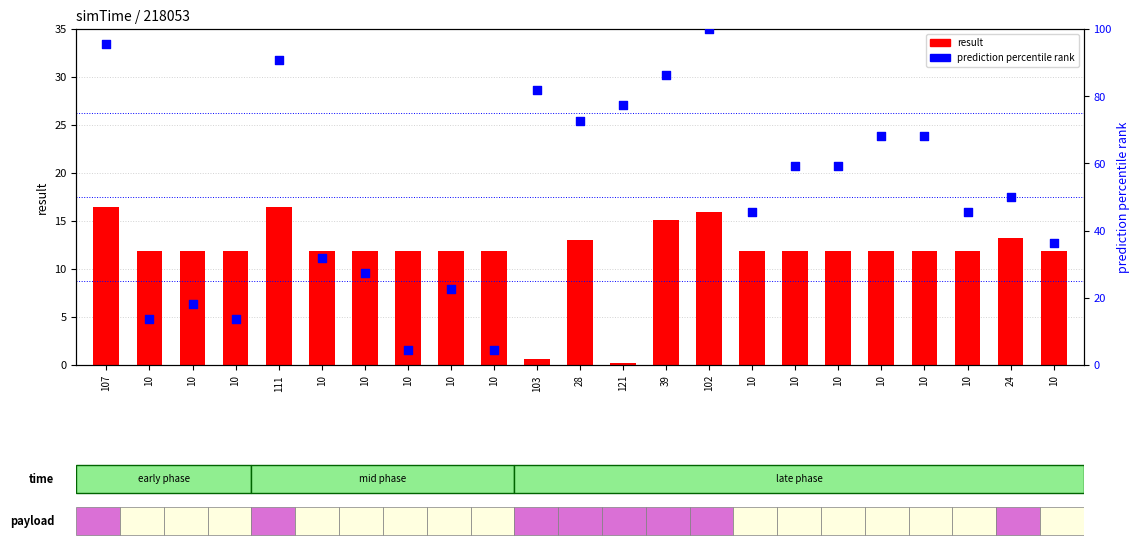

What are all the series names shown in the legend?

result, prediction percentile